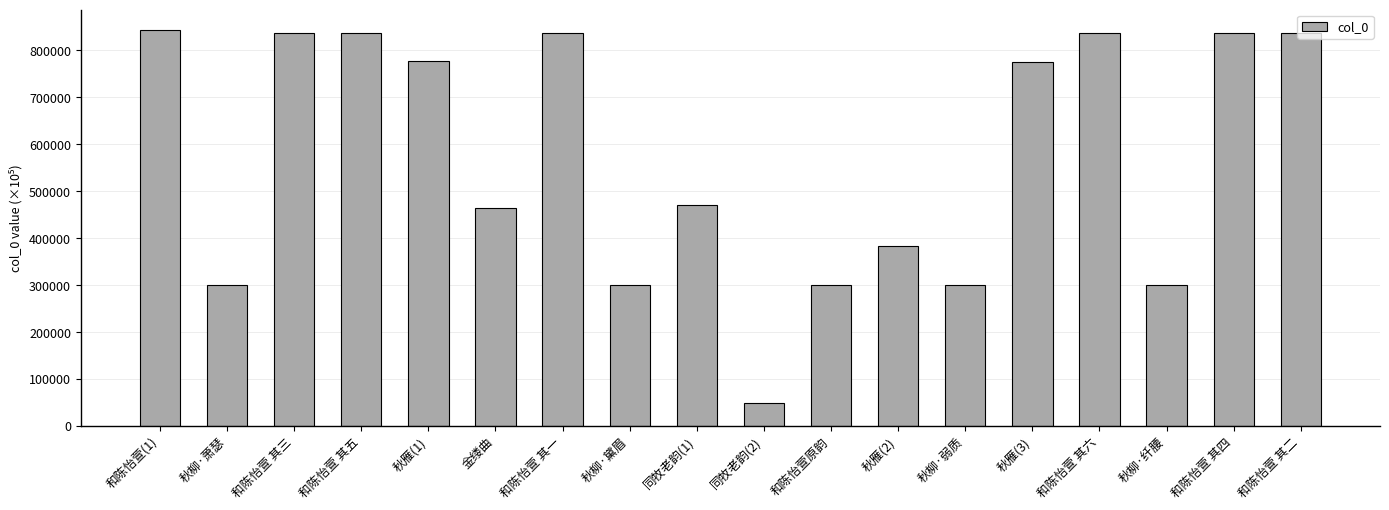

What value does the data have at 和陈怡萱 其六, to the nearest 10?

837150